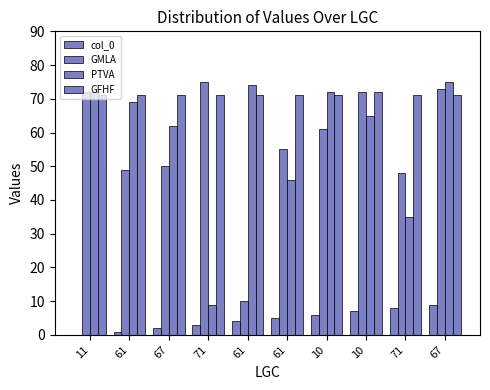

Is the value of GFHF at 10 greater than the value of col_0 at 67?

Yes